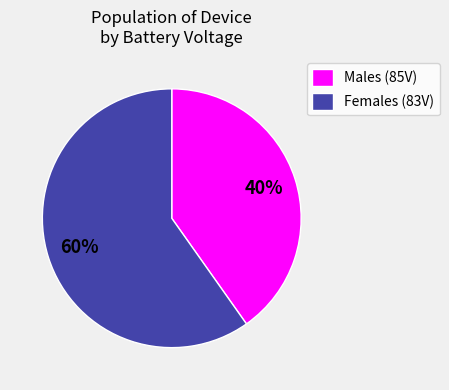

Is there any slice that represents more than half of the pie?

Yes